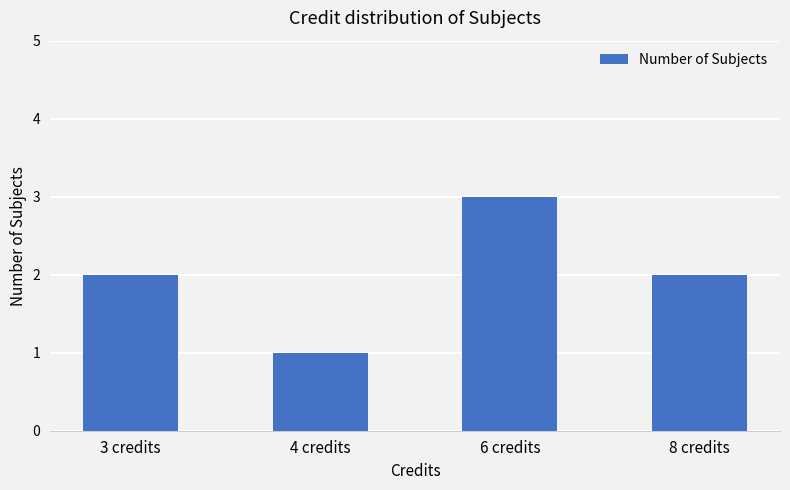

What is the value of the 3rd bar from the left?

3